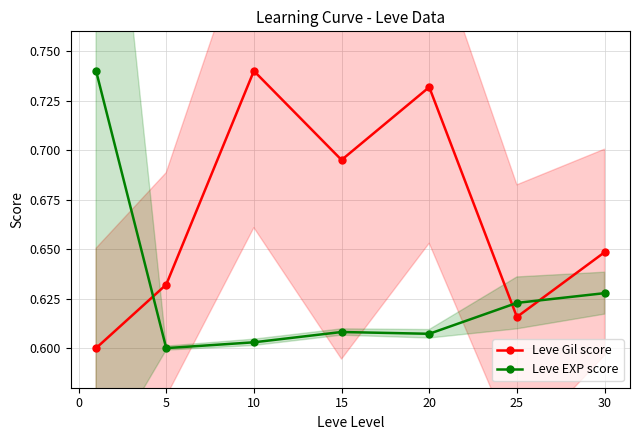

What are all the series names shown in the legend?

Leve Gil score, Leve EXP score